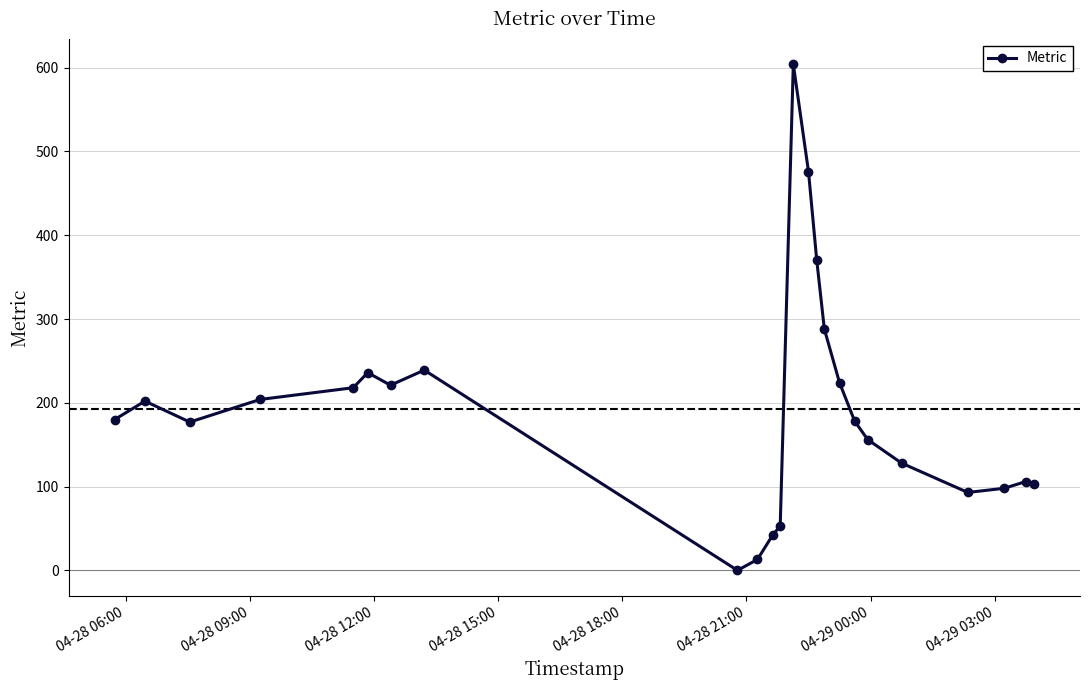

What is the average value?

192